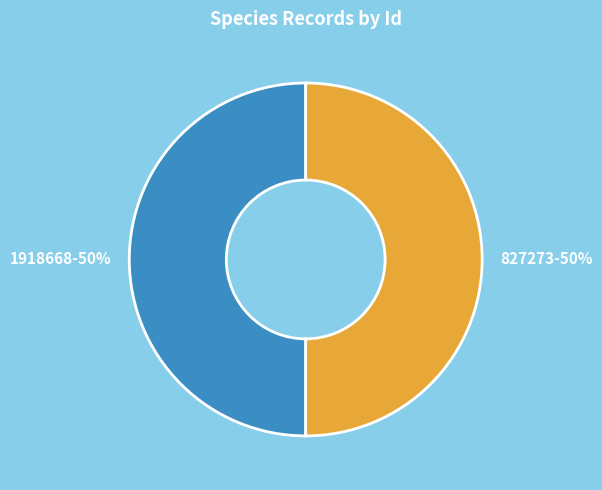

Approximately how many times larger is the value at 827273 compared to 1918668?

1.0